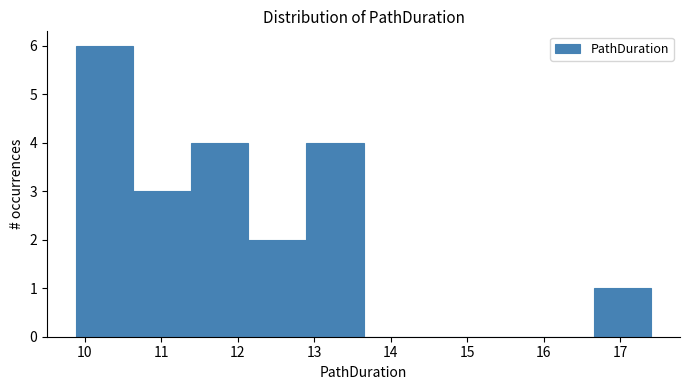

What is the height of the bar covering 10.6 to 11.4 on the x-axis? Neither the bar edges nor the heights are printed on the chart, so give them approximately, as read against the axes.

3